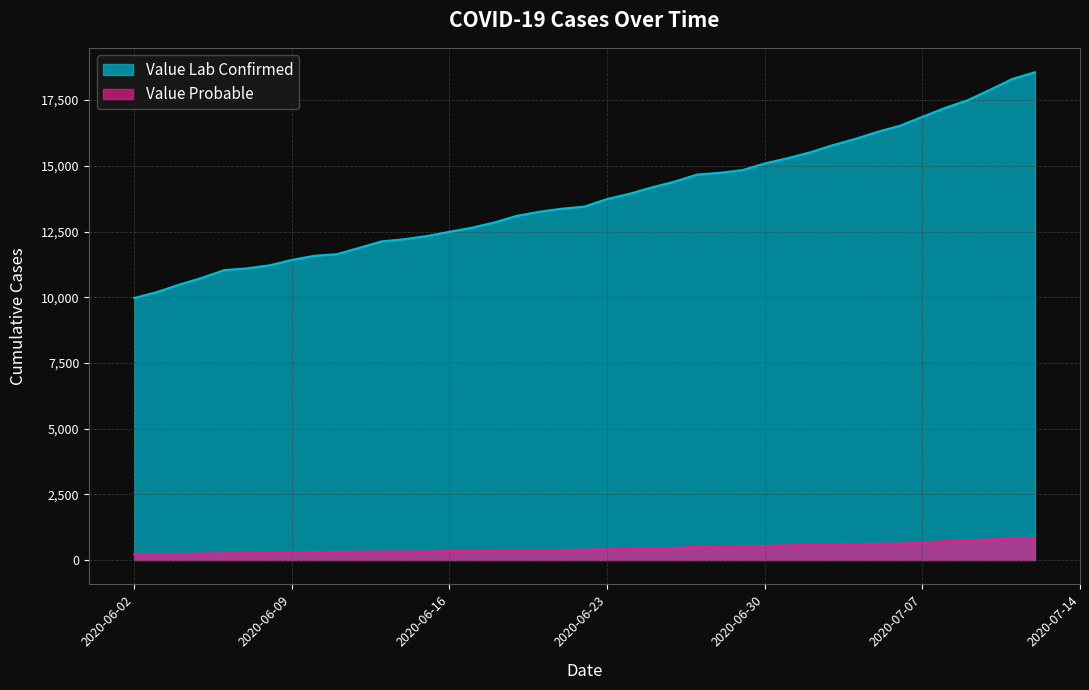

Reading right to left, transcribe all the data shown in this chart.

Value Lab Confirmed: 2020-07-12=18562	2020-07-11=18307	2020-07-10=17890	2020-07-09=17491	2020-07-08=17202	2020-07-07=16864	2020-07-06=16525	2020-07-05=16291	2020-07-04=16018	2020-07-03=15781	2020-07-02=15508	2020-07-01=15286	2020-06-30=15090	2020-06-29=14835	2020-06-28=14732	2020-06-27=14669	2020-06-26=14401	2020-06-25=14182	2020-06-24=13937	2020-06-23=13736	2020-06-22=13449	2020-06-21=13369	2020-06-20=13253	2020-06-19=13097	2020-06-18=12846	2020-06-17=12646	2020-06-16=12490	2020-06-15=12326	2020-06-14=12208	2020-06-13=12125	2020-06-11=11637	2020-06-10=11576	2020-06-09=11419	2020-06-08=11212	2020-06-07=11097	2020-06-06=11031	2020-06-05=10734	2020-06-04=10479	2020-06-03=10192	2020-06-02=9970
Value Probable: 2020-07-12=827	2020-07-11=814	2020-07-10=780	2020-07-09=754	2020-07-08=717	2020-07-07=655	2020-07-06=627	2020-07-05=616	2020-07-04=609	2020-07-03=595	2020-07-02=571	2020-07-01=556	2020-06-30=534	2020-06-29=512	2020-06-28=500	2020-06-27=498	2020-06-26=458	2020-06-25=435	2020-06-24=426	2020-06-23=405	2020-06-22=390	2020-06-21=381	2020-06-20=377	2020-06-19=357	2020-06-18=351	2020-06-17=349	2020-06-16=339	2020-06-15=321	2020-06-14=321	2020-06-13=320	2020-06-11=308	2020-06-10=307	2020-06-09=289	2020-06-08=264	2020-06-07=259	2020-06-06=256	2020-06-05=243	2020-06-04=226	2020-06-03=218	2020-06-02=215